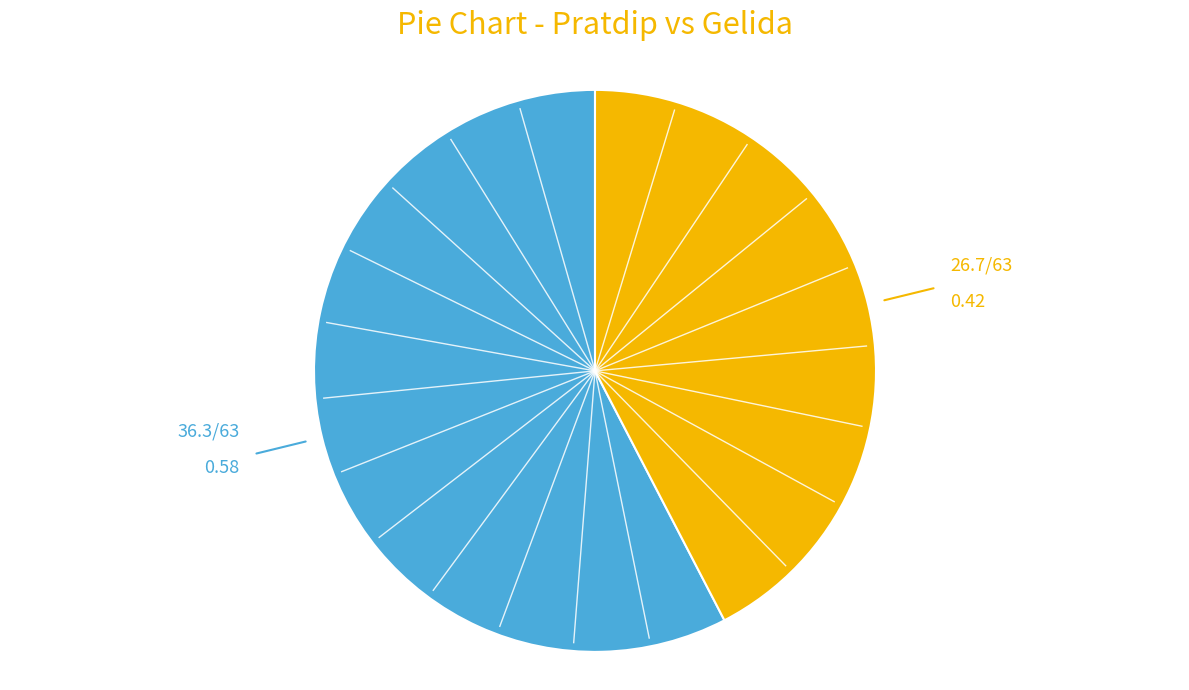

Does any single category account for the majority?

Yes